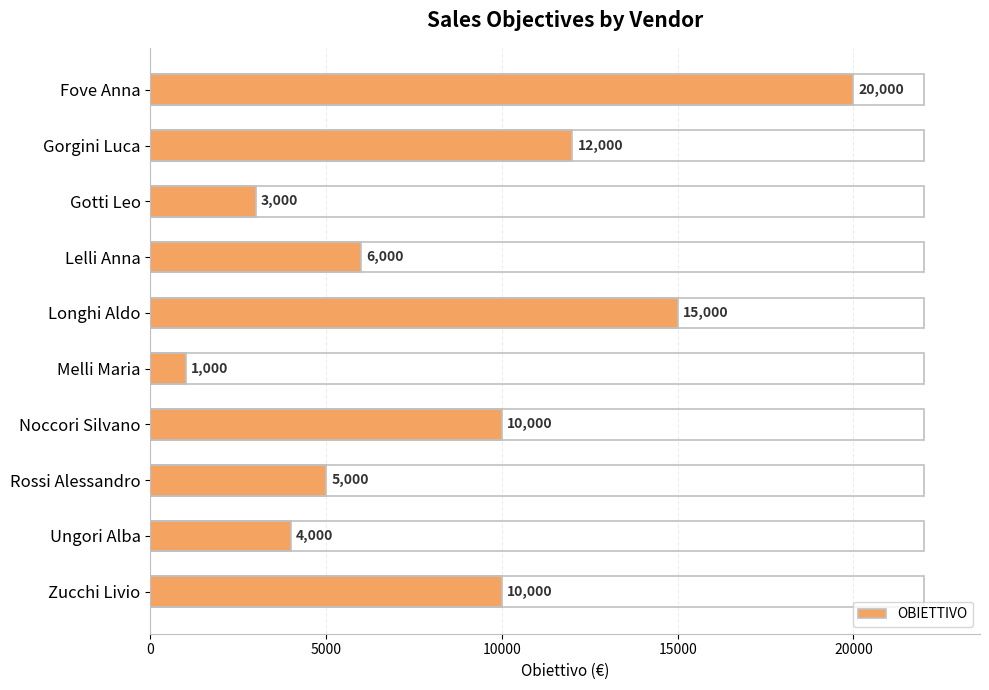

What is the label of the 8th bar from the bottom?

Gotti Leo